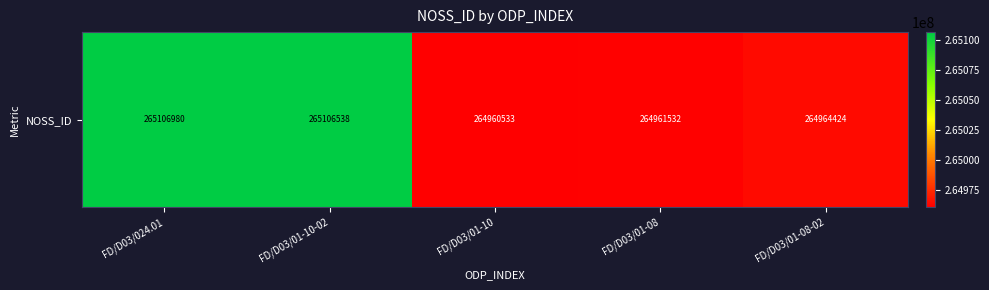

Which has a higher value, FD/D03/01-10 or FD/D03/01-10-02?

FD/D03/01-10-02